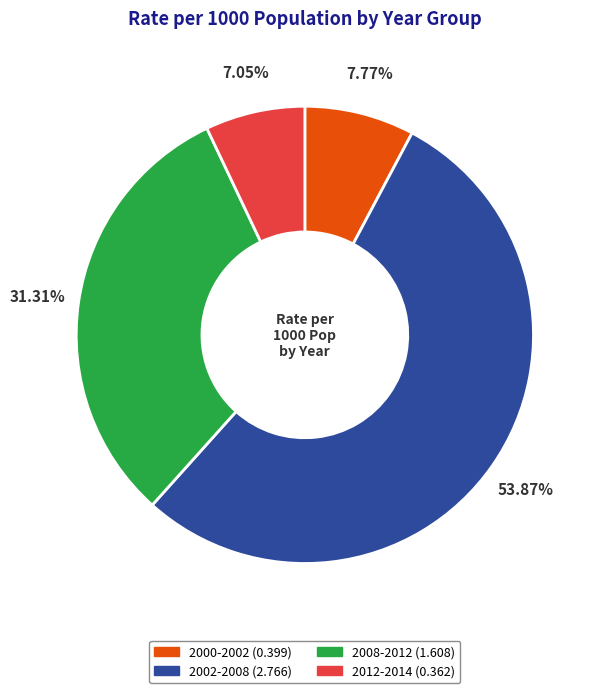

To the nearest percent, what is the average slice percentage?

25%